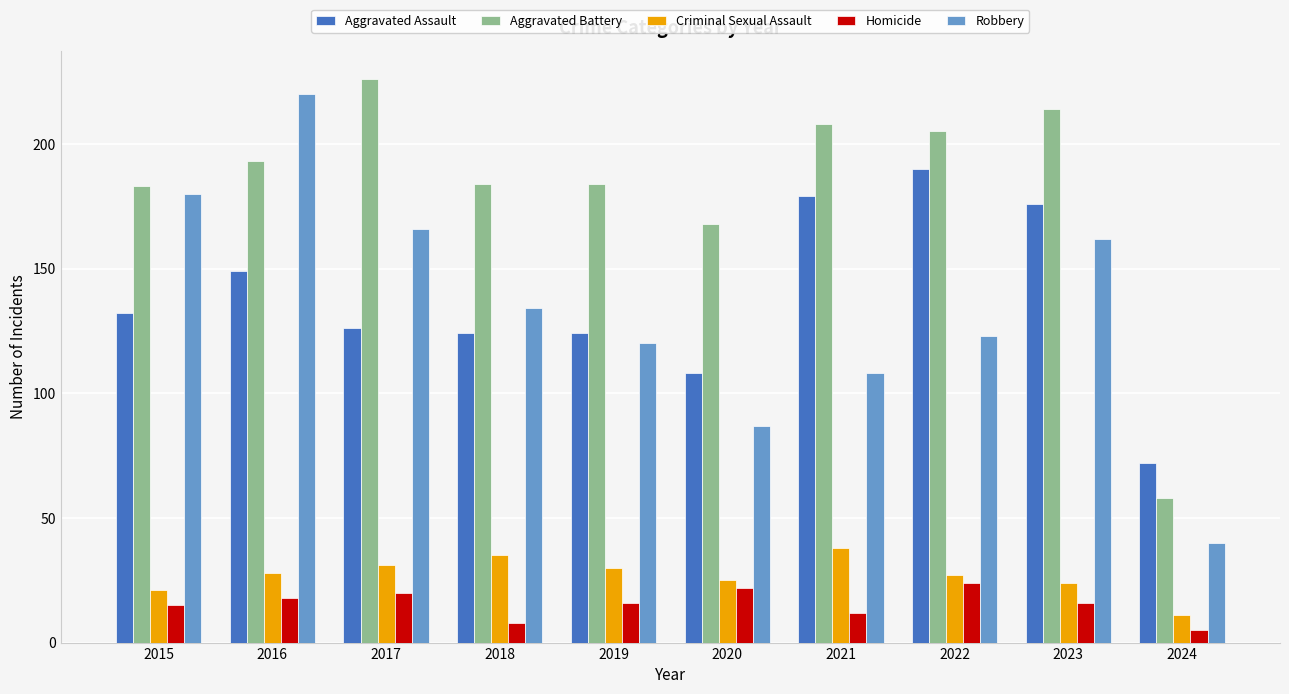

How many bars are there in total?

50